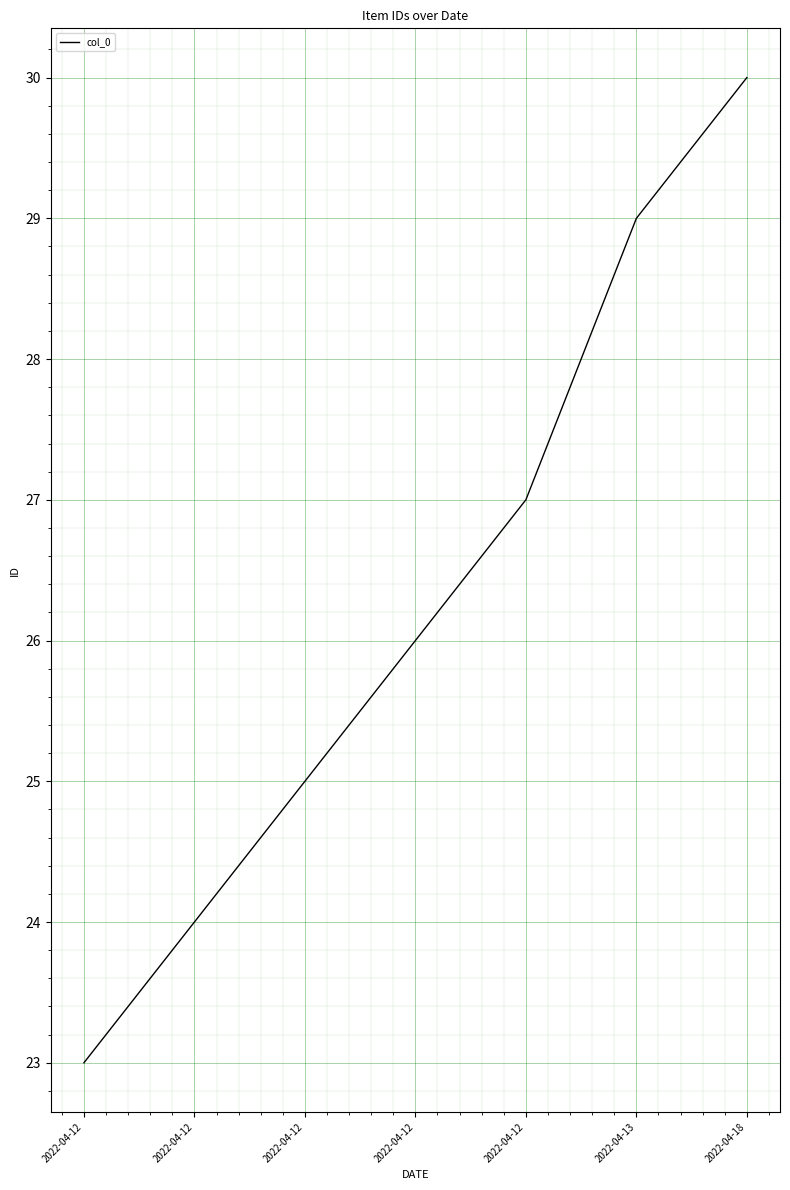

What is the value of the 6th point from the left?

29